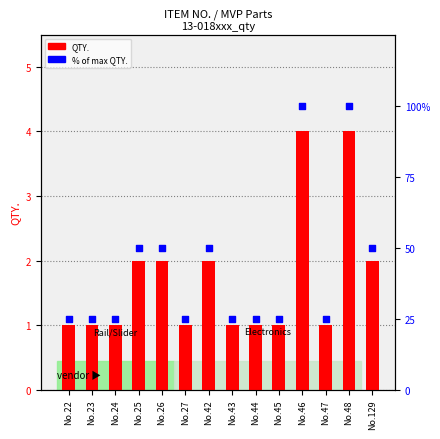

What is the total value across all series at No.22?

26